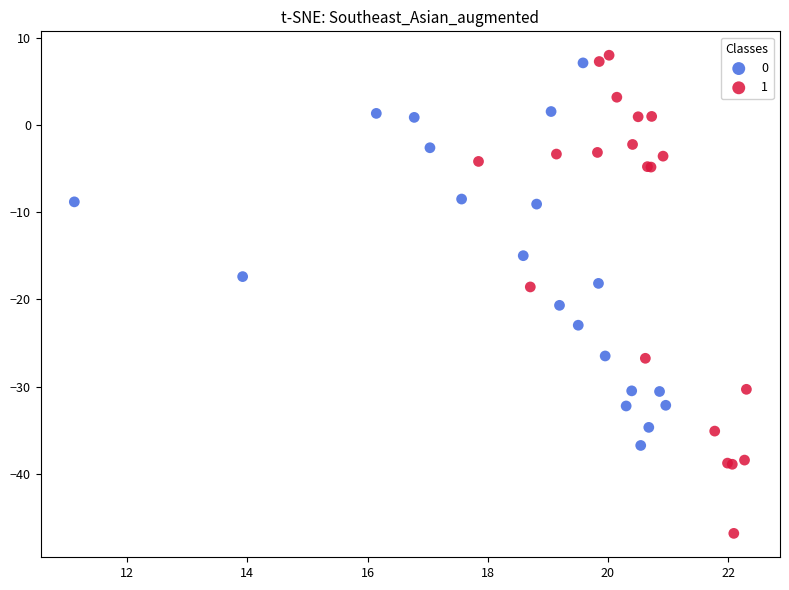

What are all the series names shown in the legend?

0, 1